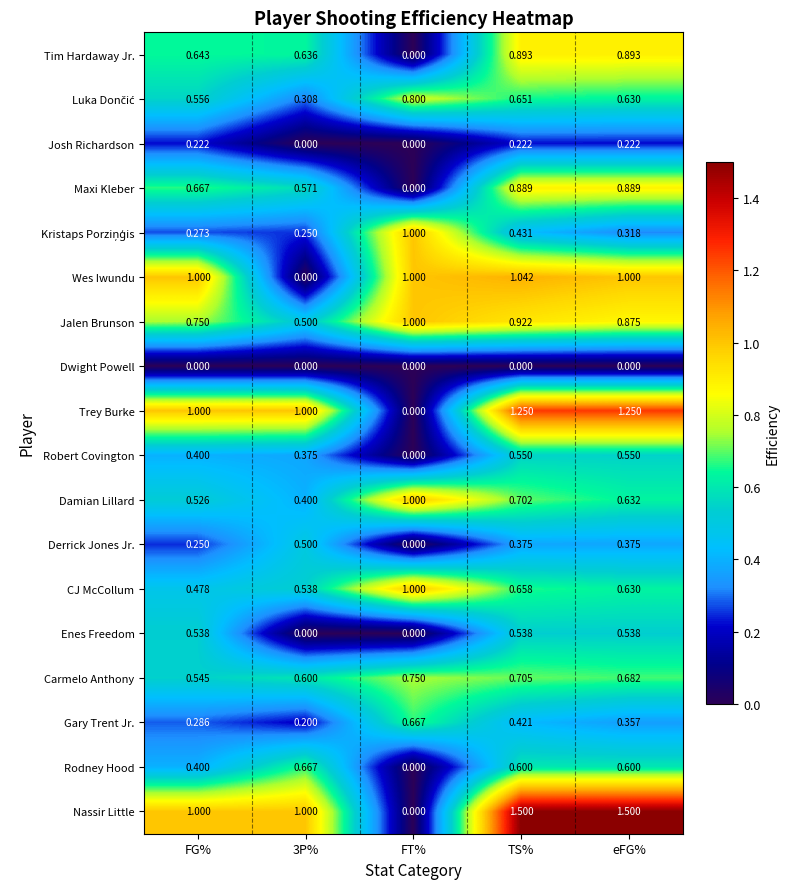

At which label does Jalen Brunson reach its peak?

FT%